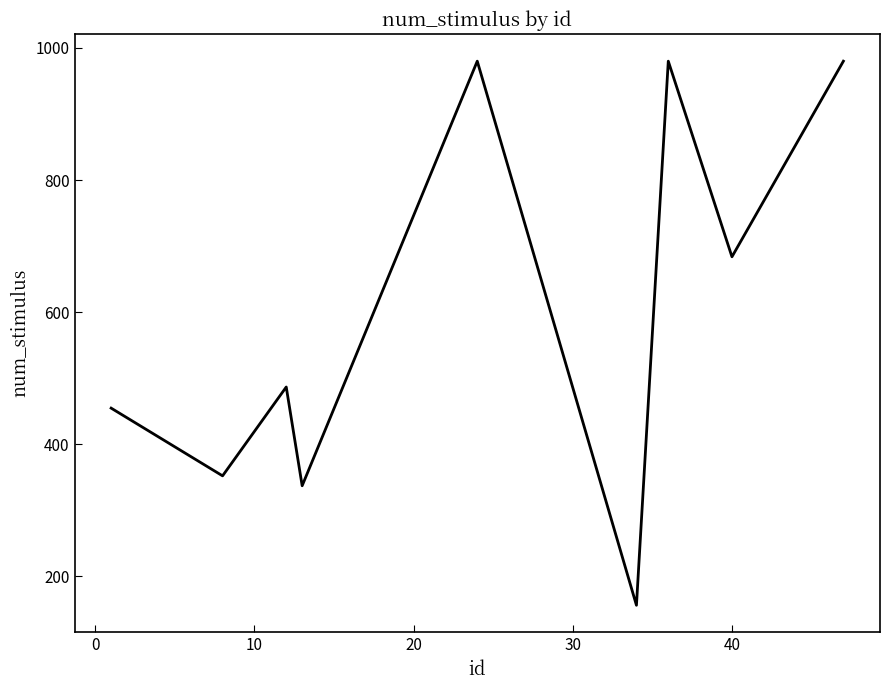

Does the chart display data point markers on the line(s)?

No